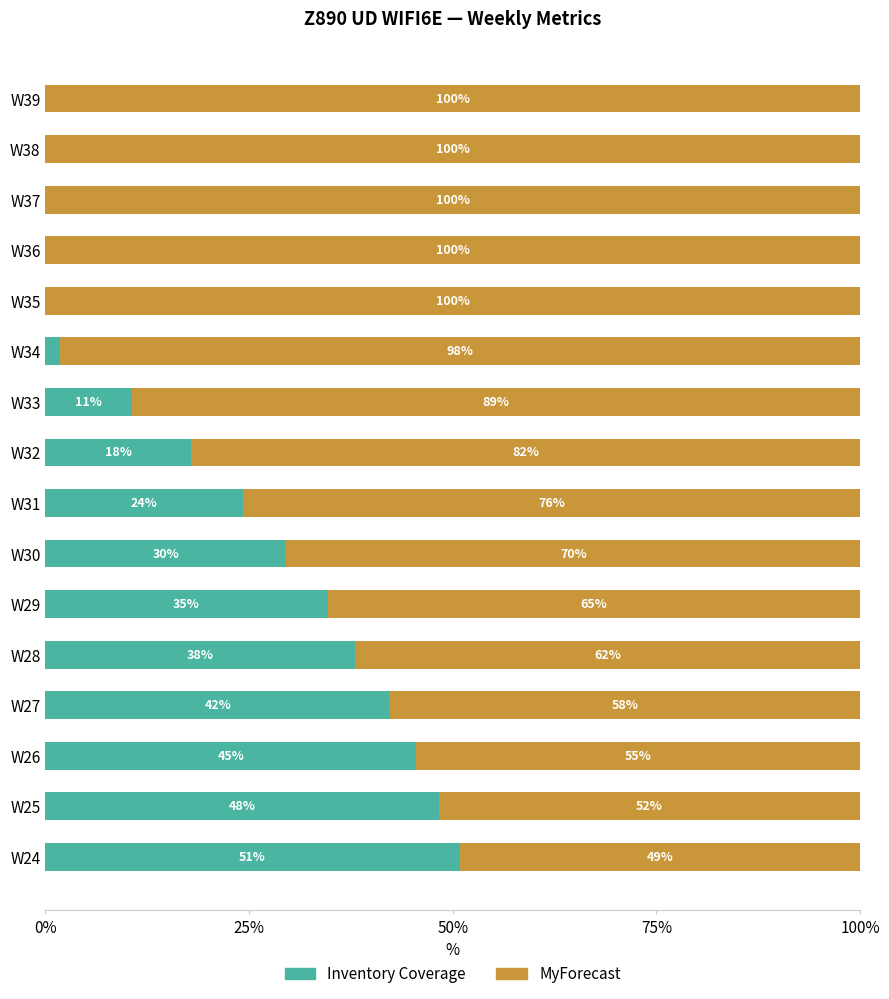

The value of Inventory Coverage at W25 is 48.3. True or false?

True